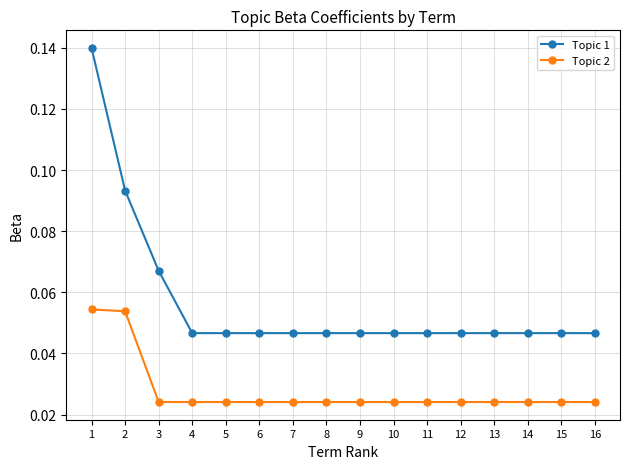

List the series in order of their overall mean, lowest first.

Topic 2, Topic 1